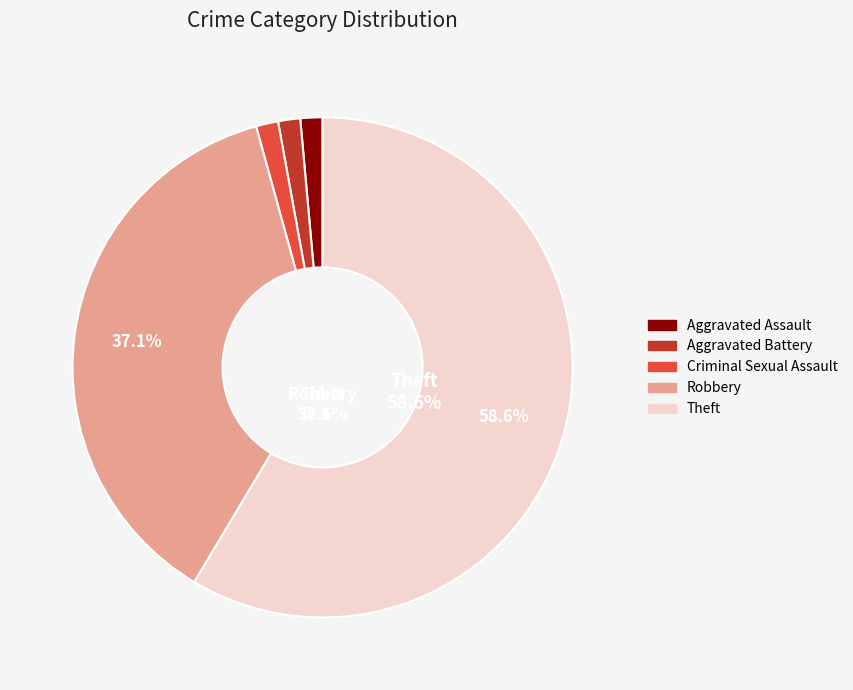

What percentage is NOT represented by Criminal Sexual Assault?

98.6%